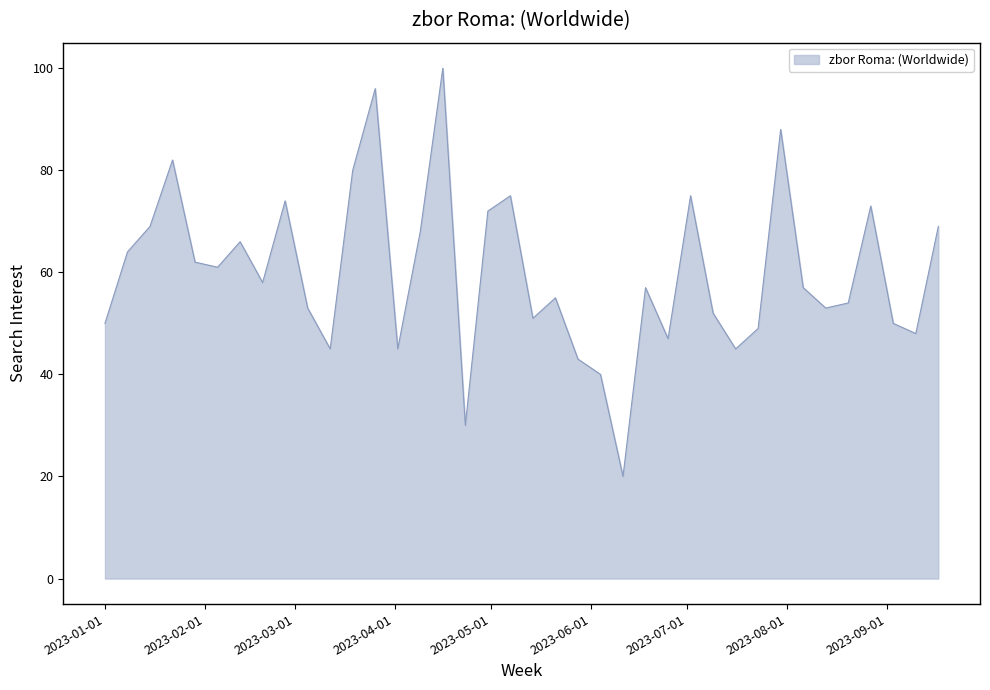

What is the greatest value displayed?

100